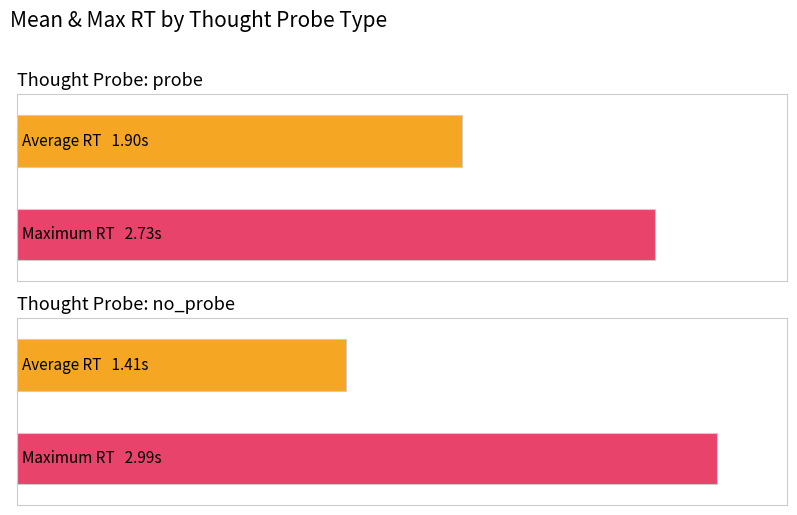

What position from the left is no_probe?

2